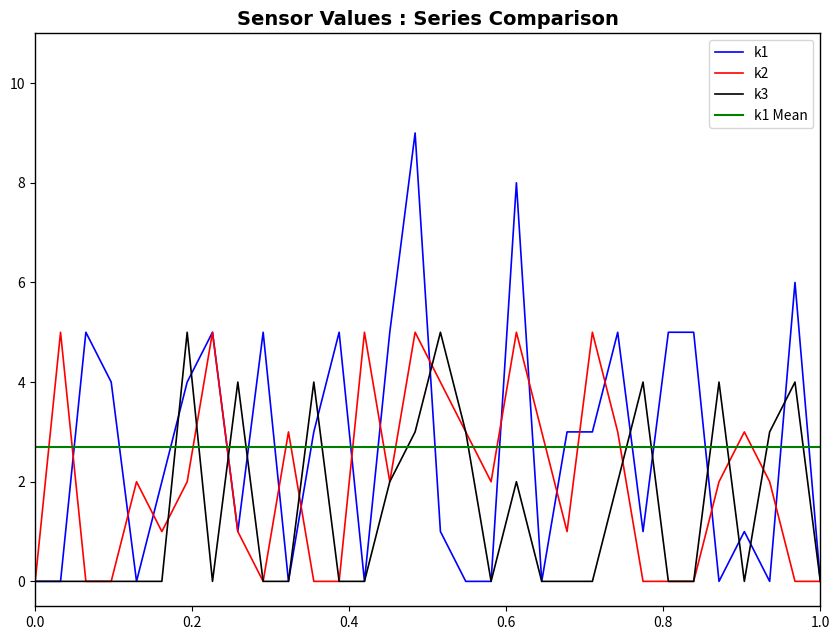

Count the k2 values in the range 0 to 3.

25